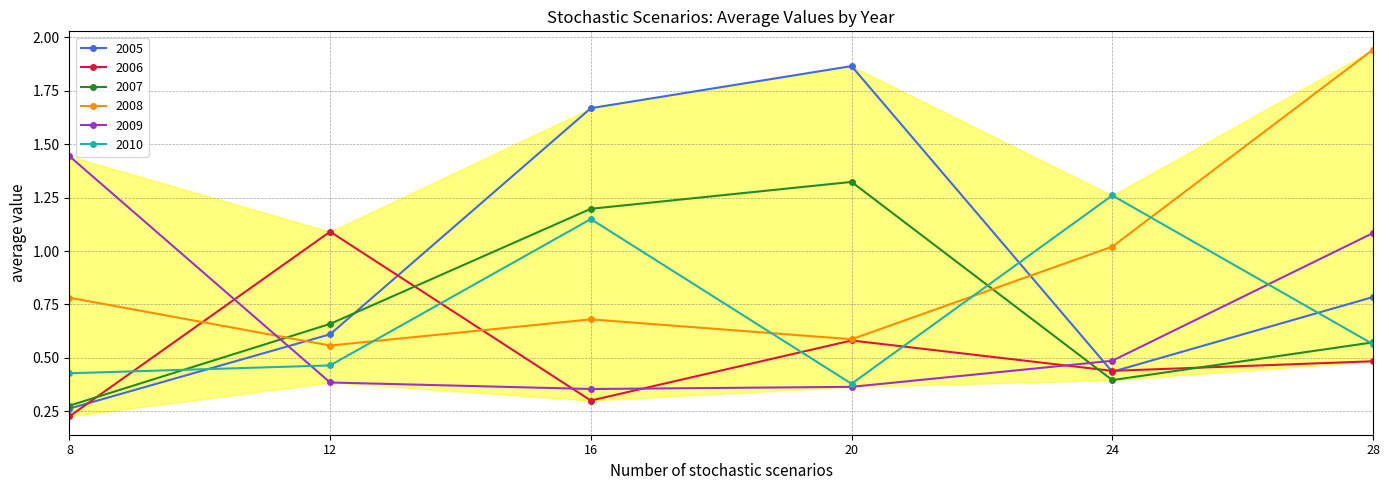

At how many categories does at least one series exceed 1?

6